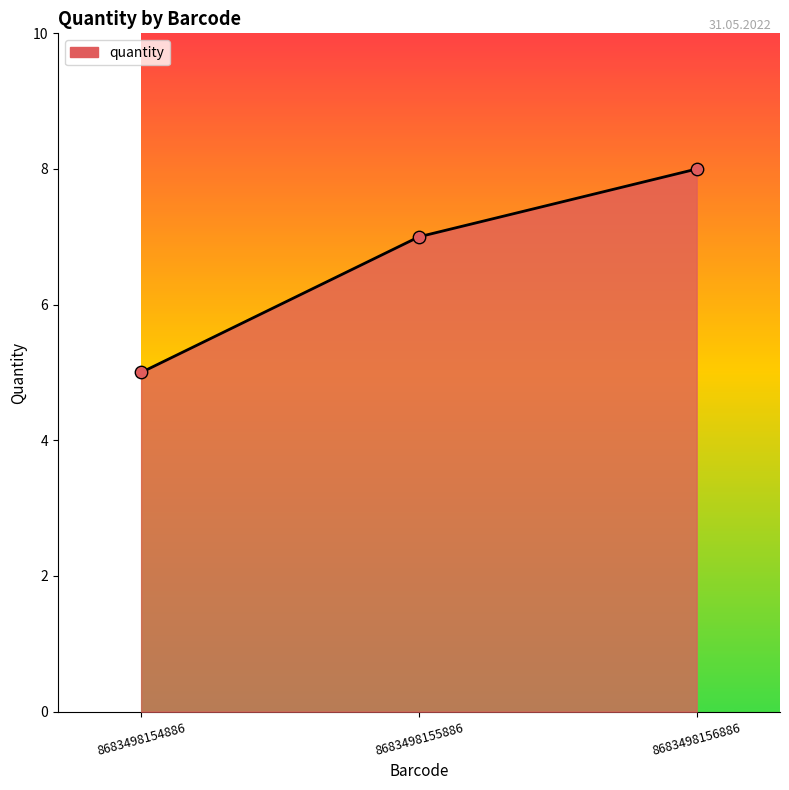

What is the change in value from 8683498154886 to 8683498155886?

+2